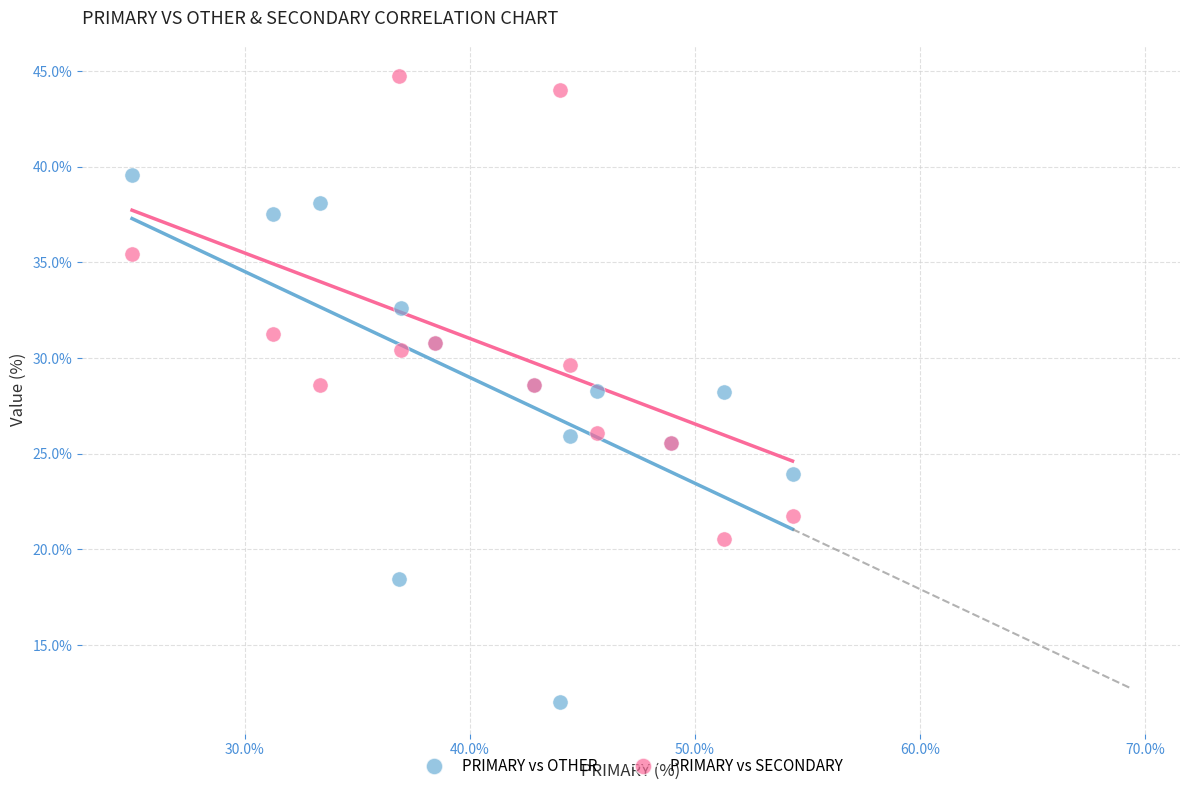

What is the X range (max minus min) for the scatter plot?

29.3